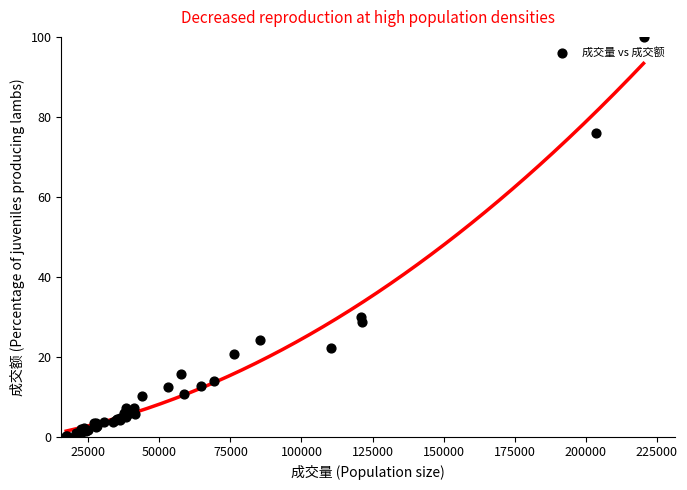

What Y value in the scatter plot is closest to 50?

30.0